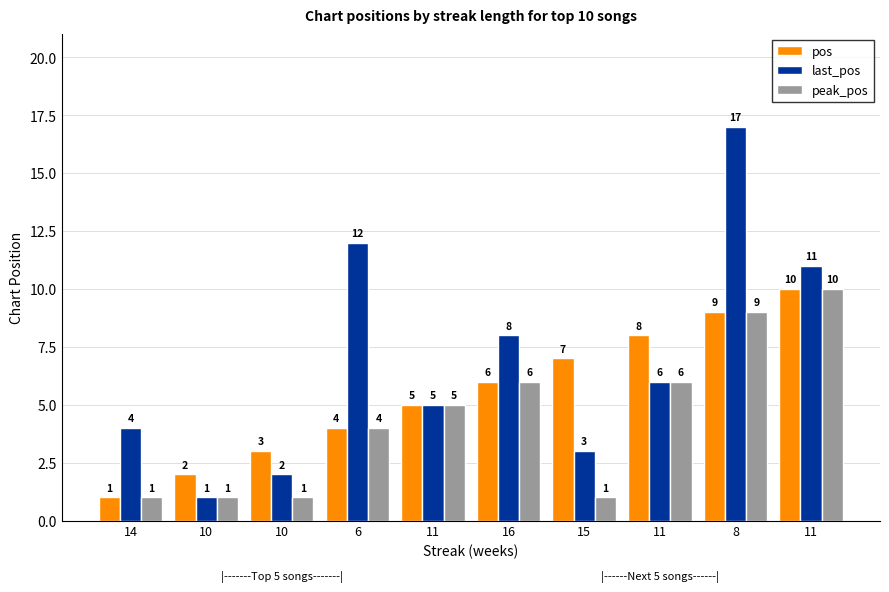

Reading left to right, what are all the values shown in this chart?

pos: 14=1	10=2	10=3	6=4	11=5	16=6	15=7	11=8	8=9	11=10
last_pos: 14=4	10=1	10=2	6=12	11=5	16=8	15=3	11=6	8=17	11=11
peak_pos: 14=1	10=1	10=1	6=4	11=5	16=6	15=1	11=6	8=9	11=10